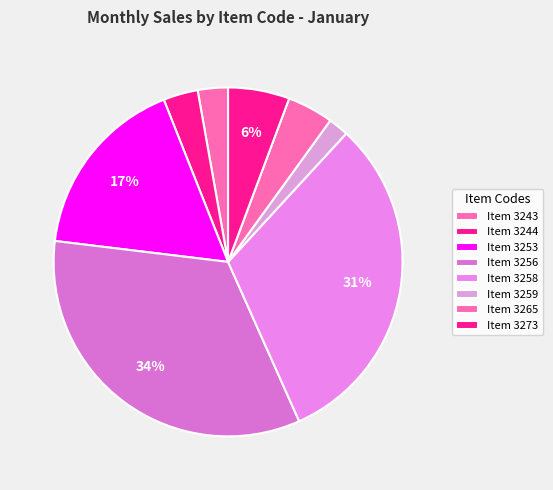

How many segments does this pie chart have?

8